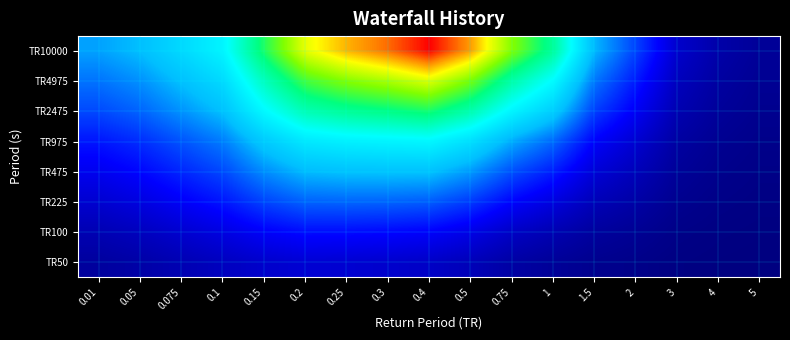

Reading left to right, transcribe all the data shown in this chart.

TR50: 0.01=0.1	0.05=0.1	0.075=0.1	0.1=0.1	0.15=0.1	0.2=0.1	0.25=0.1	0.3=0.1	0.4=0.1	0.5=0.1	0.75=0.1	1=0.0	1.5=0.0	2=0.0	3=0.0	4=0.0	5=0.0
TR100: 0.01=0.1	0.05=0.1	0.075=0.1	0.1=0.2	0.15=0.2	0.2=0.2	0.25=0.2	0.3=0.2	0.4=0.2	0.5=0.2	0.75=0.1	1=0.1	1.5=0.1	2=0.0	3=0.0	4=0.0	5=0.0
TR225: 0.01=0.1	0.05=0.2	0.075=0.2	0.1=0.2	0.15=0.3	0.2=0.3	0.25=0.3	0.3=0.3	0.4=0.3	0.5=0.3	0.75=0.2	1=0.2	1.5=0.1	2=0.1	3=0.0	4=0.0	5=0.0
TR475: 0.01=0.2	0.05=0.2	0.075=0.2	0.1=0.3	0.15=0.4	0.2=0.5	0.25=0.5	0.3=0.5	0.4=0.5	0.5=0.4	0.75=0.3	1=0.2	1.5=0.1	2=0.1	3=0.0	4=0.0	5=0.0
TR975: 0.01=0.2	0.05=0.3	0.075=0.3	0.1=0.4	0.15=0.5	0.2=0.6	0.25=0.6	0.3=0.6	0.4=0.6	0.5=0.6	0.75=0.4	1=0.3	1.5=0.2	2=0.1	3=0.1	4=0.0	5=0.0
TR2475: 0.01=0.3	0.05=0.3	0.075=0.4	0.1=0.5	0.15=0.6	0.2=0.8	0.25=0.8	0.3=0.8	0.4=0.9	0.5=0.8	0.75=0.6	1=0.5	1.5=0.3	2=0.2	3=0.1	4=0.0	5=0.0
TR4975: 0.01=0.4	0.05=0.4	0.075=0.5	0.1=0.5	0.15=0.8	0.2=0.9	0.25=1.0	0.3=1.0	0.4=1.1	0.5=1.0	0.75=0.8	1=0.6	1.5=0.4	2=0.2	3=0.1	4=0.1	5=0.0
TR10000: 0.01=0.4	0.05=0.5	0.075=0.5	0.1=0.6	0.15=0.9	0.2=1.1	0.25=1.2	0.3=1.2	0.4=1.3	0.5=1.2	0.75=1.0	1=0.8	1.5=0.4	2=0.3	3=0.1	4=0.1	5=0.0